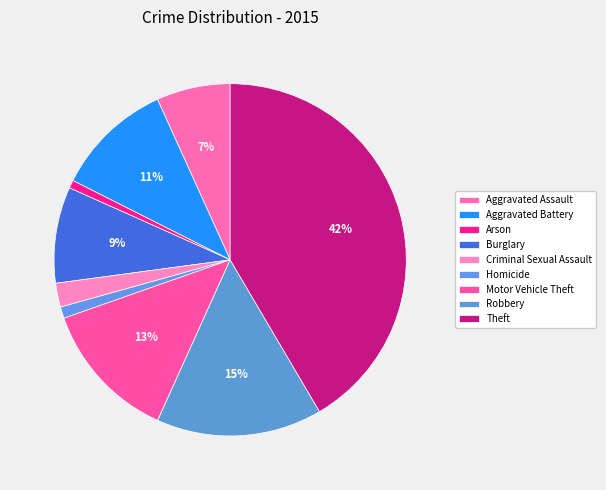

Is there a majority slice in this chart?

No